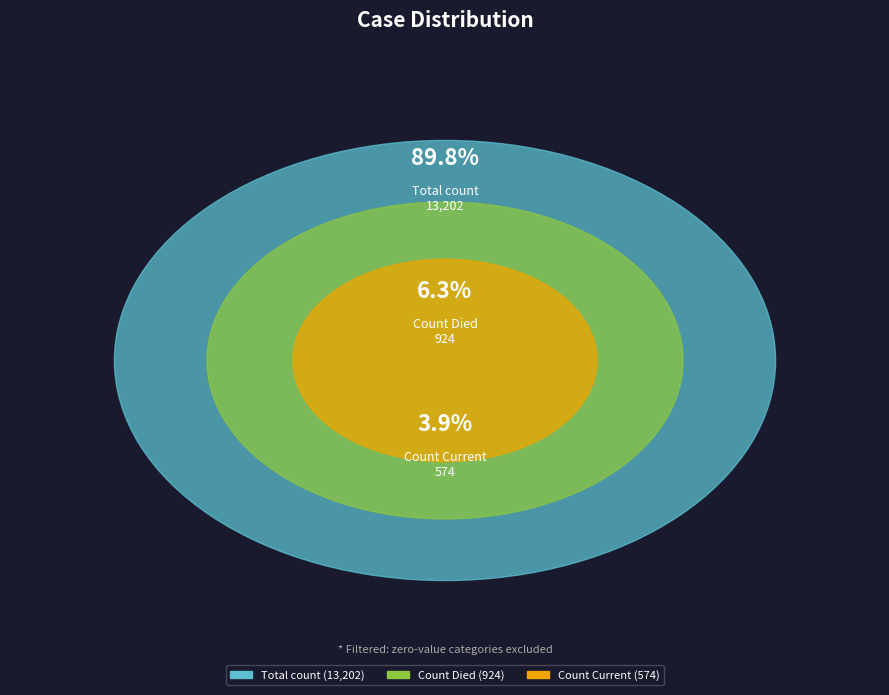

How many segments does this pie chart have?

3